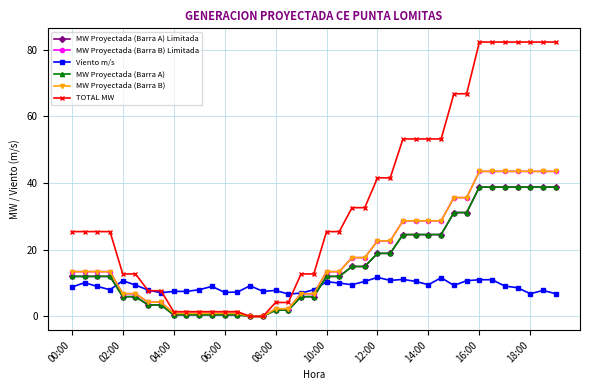

What is the difference between the maximum and minimum values in the MW Proyectada (Barra B) series?

43.5